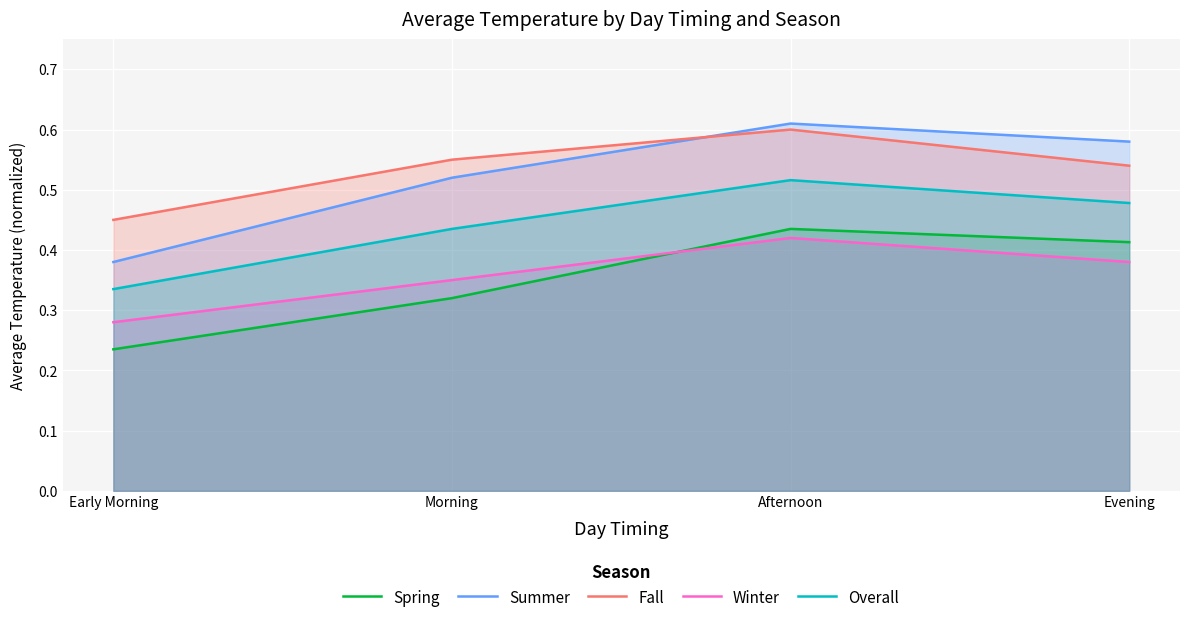

Which series has the largest range (max minus min)?

Summer